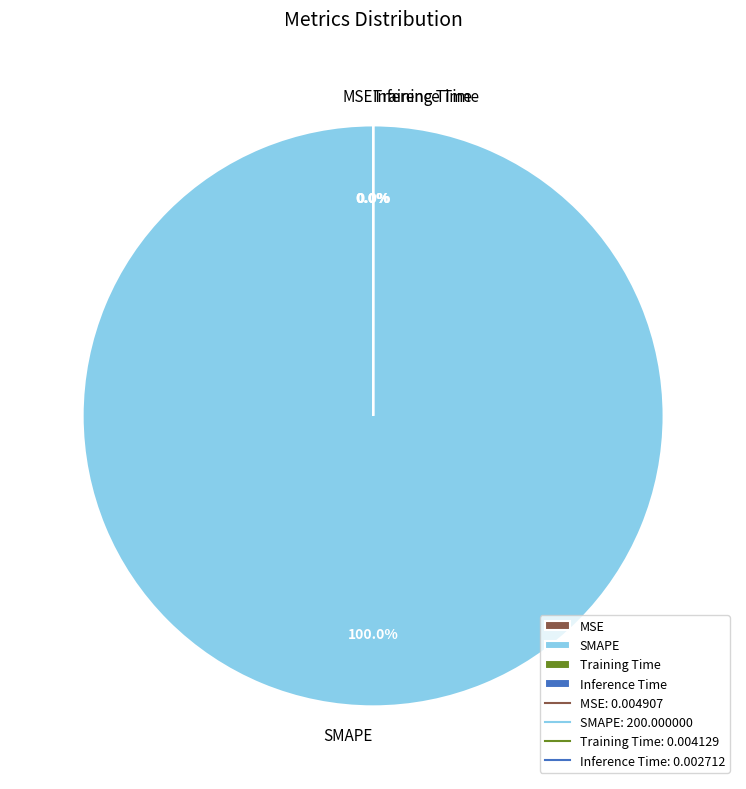

Between MSE and SMAPE, which is larger?

SMAPE